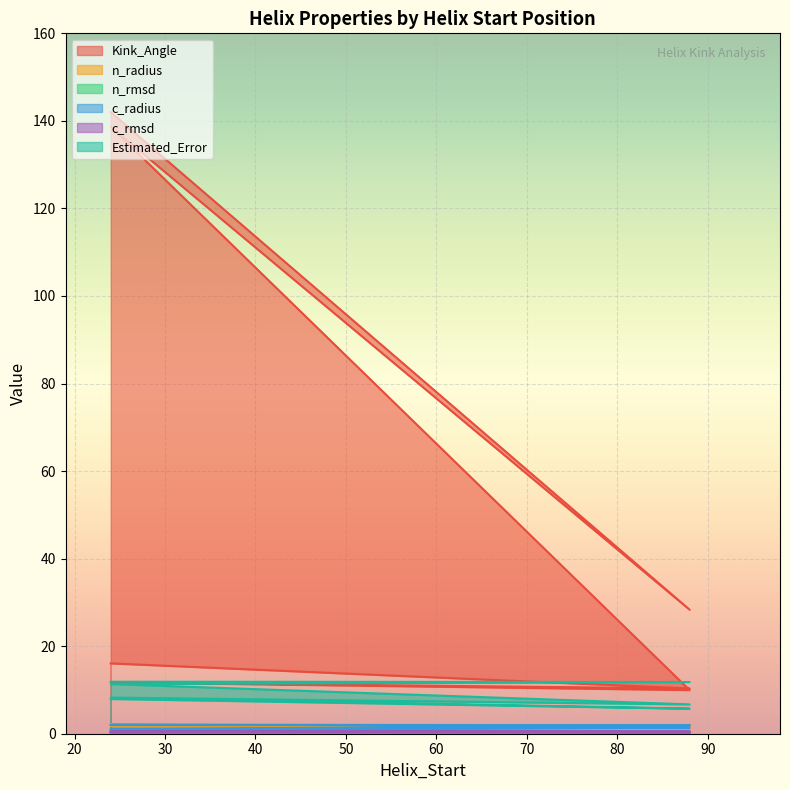

Between 24 and 24, which is larger?

24